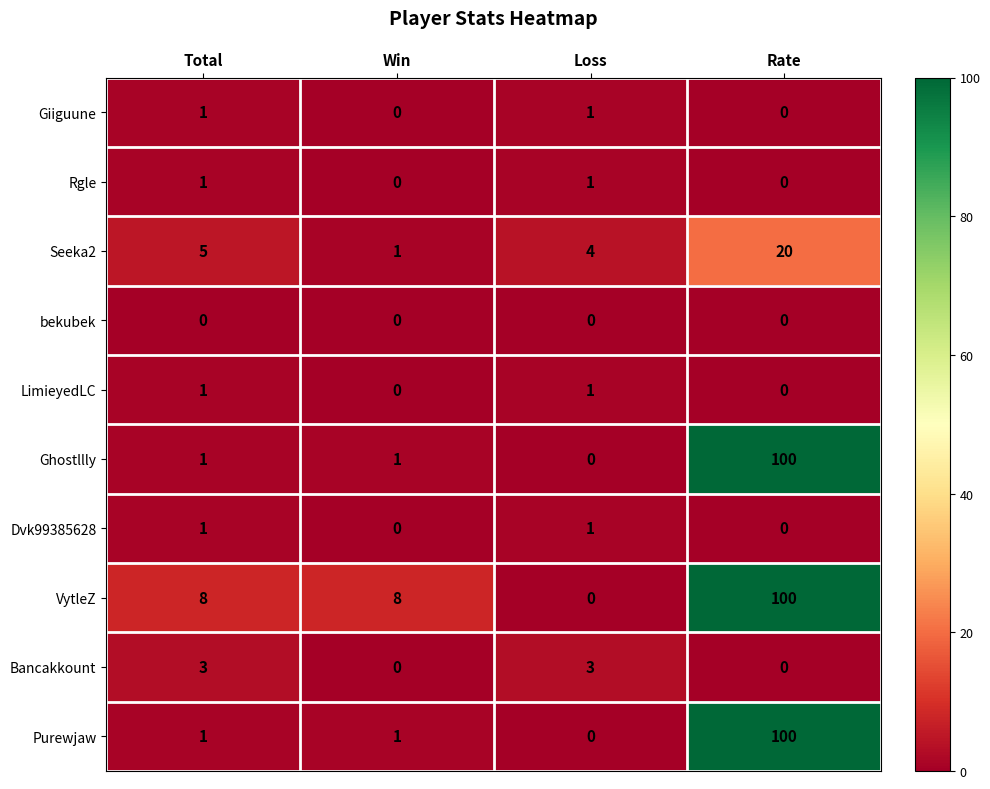

What is the greatest value displayed?

100